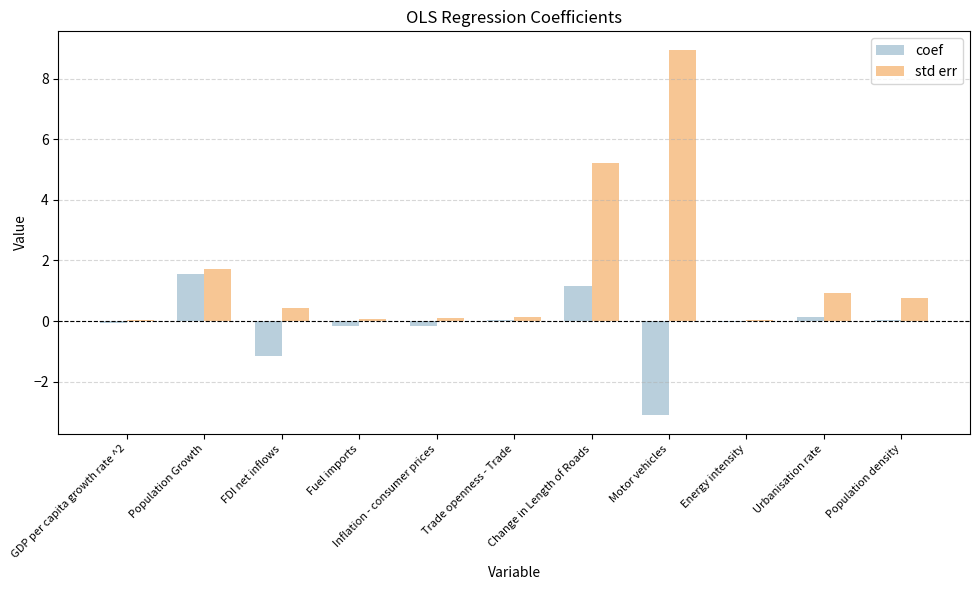

What is the maximum value for coef?

1.6